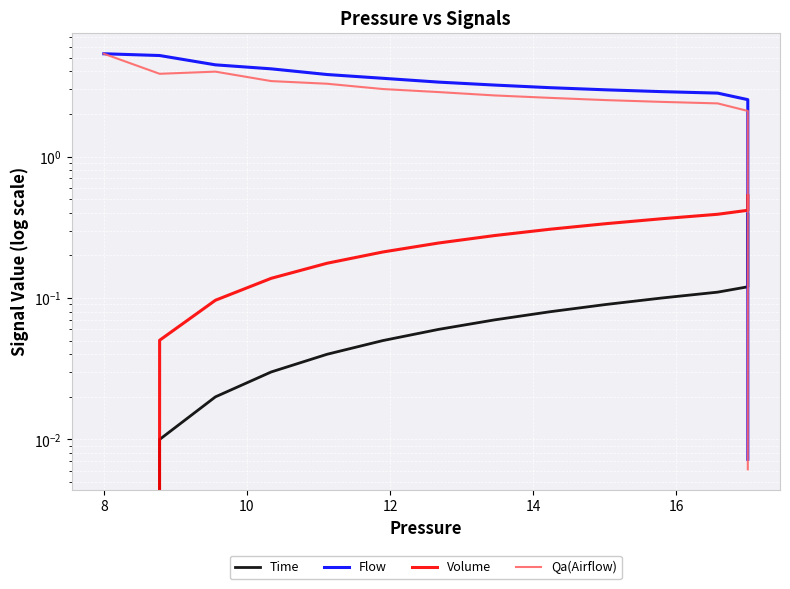

After their last crossing, which series has the higher values: Qa(Airflow) or Time?

Time